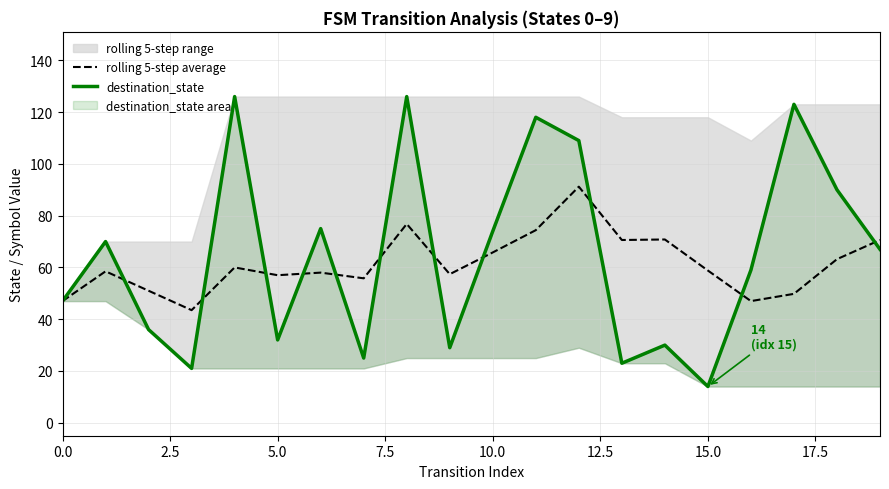

What is the highest value of the rolling 5-step average series?

91.2